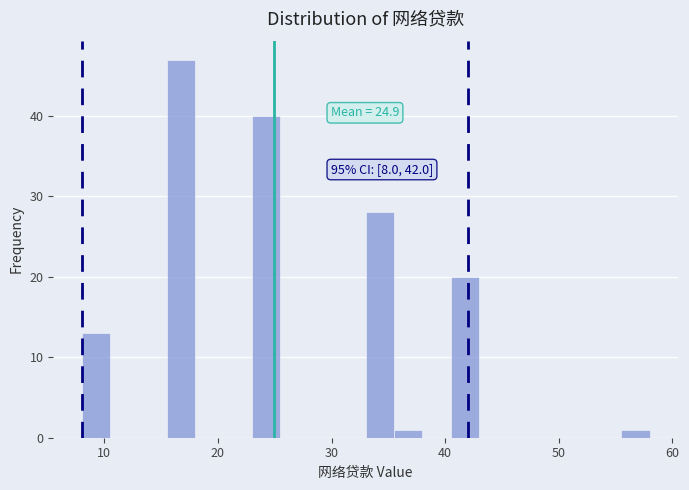

Read against the x-axis, roughly where is the centre of the tallest bar?

17